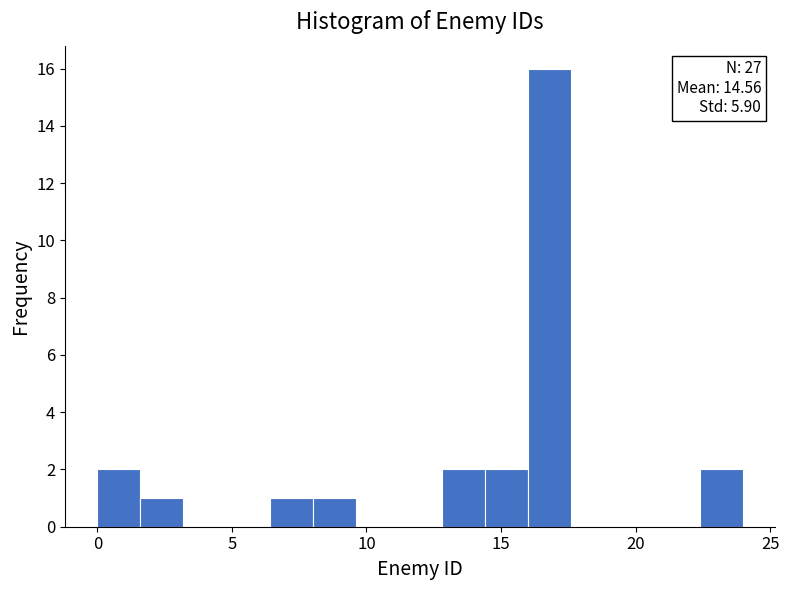

Read against the x-axis, roughly where is the centre of the tallest bar?

17.0